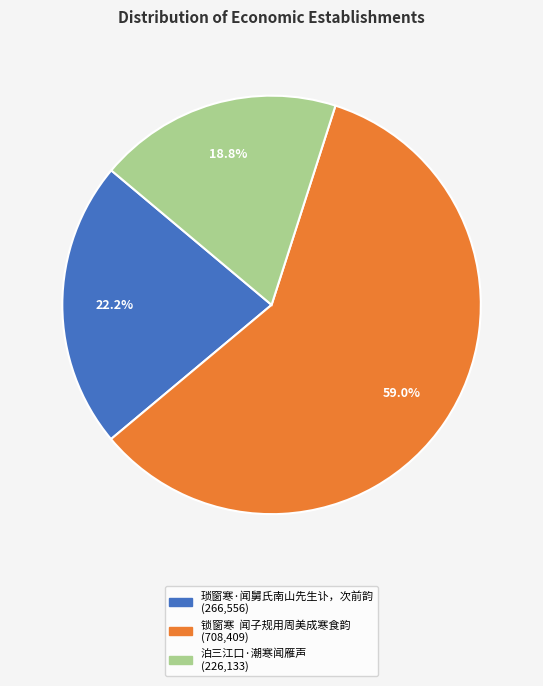

To the nearest percent, what portion does 泊三江口·潮寒闻雁声 represent?

19%